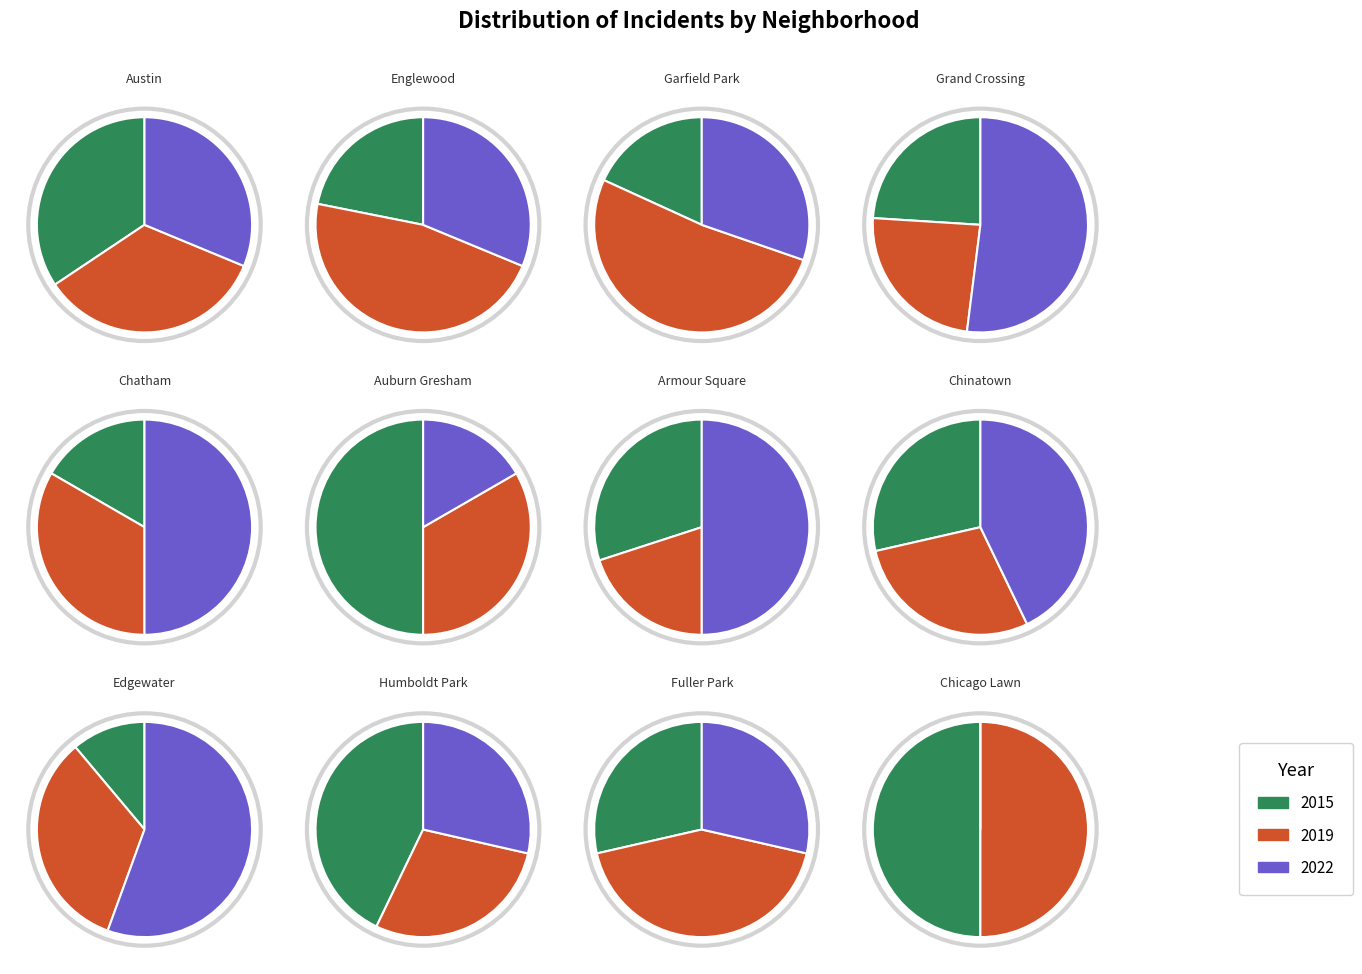

To the nearest percent, what is the difference between the largest and smallest slice percentages?

20%